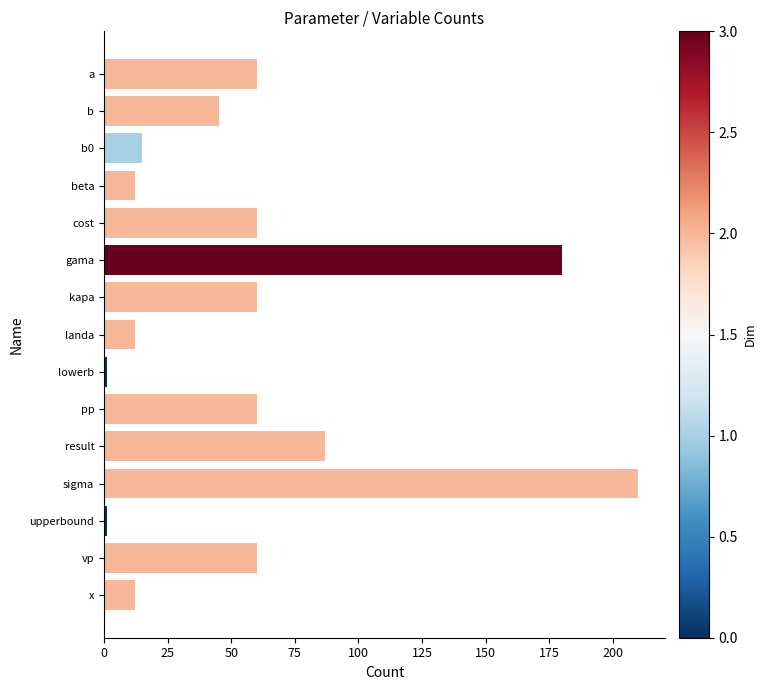

True or false: the data shows 87 at kapa.

False